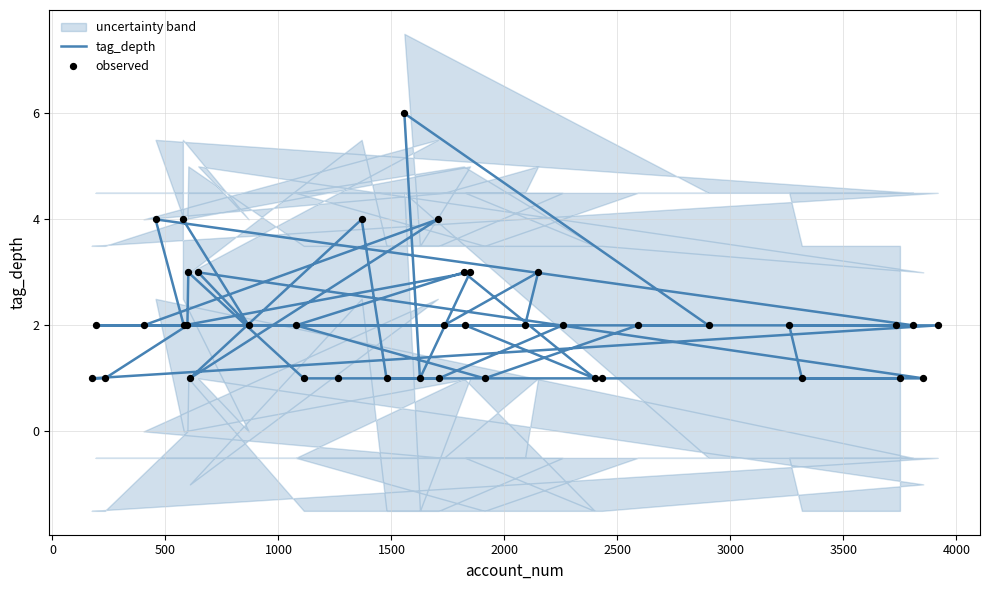

Which series reaches the minimum Y coordinate?

tag_depth